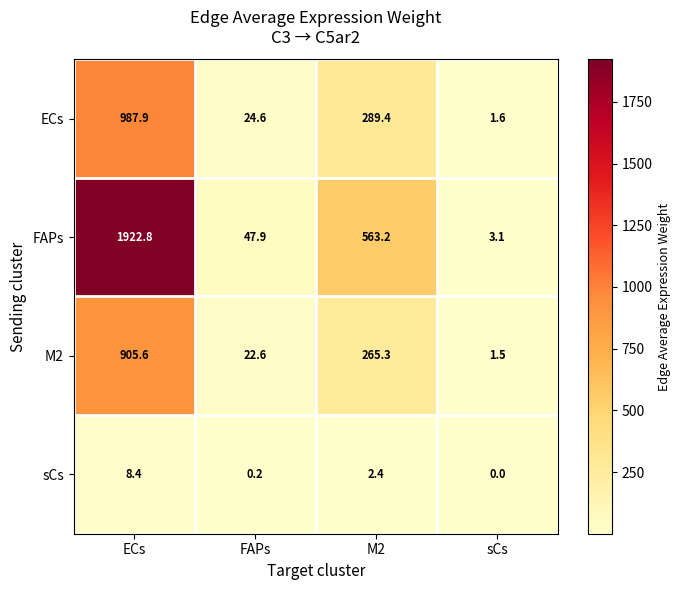

At which label is M2 closest to 453?

M2